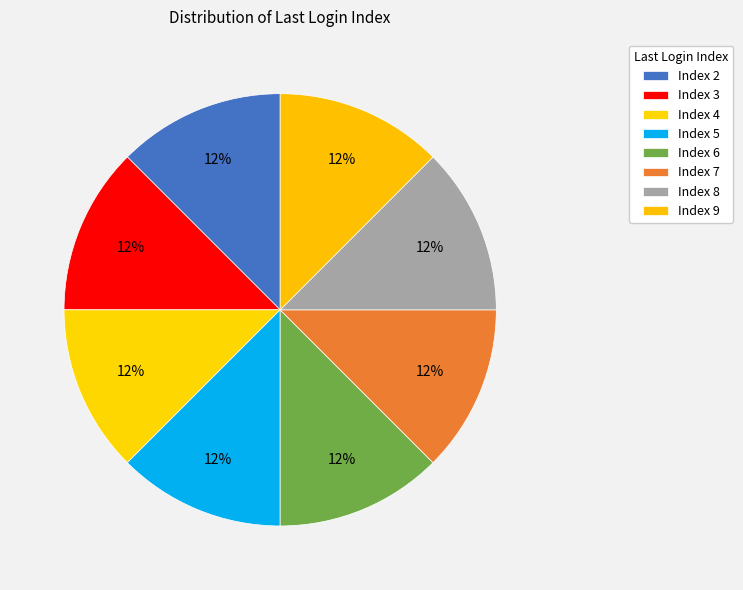

How many slices are in this pie chart?

8